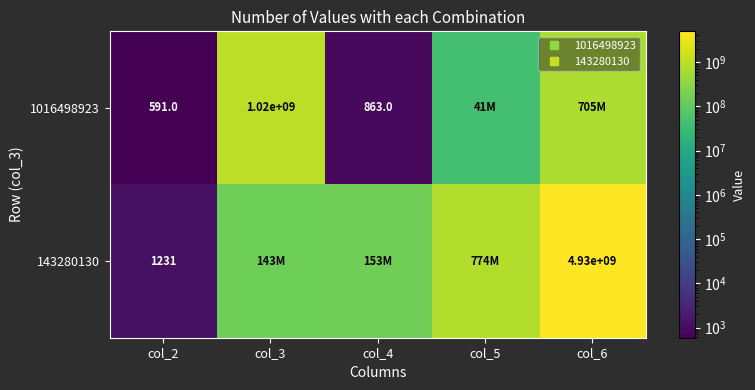

List the labels in order of 143280130 value, smallest first.

col_2, col_3, col_4, col_5, col_6